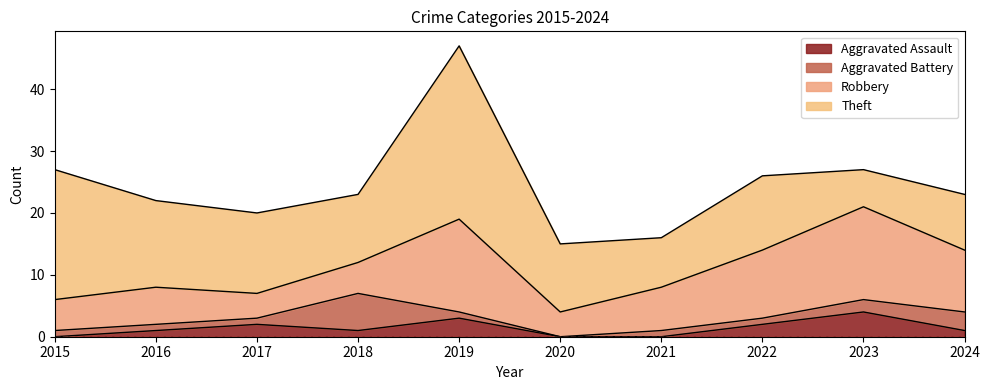

What is the difference between the Robbery values at 2023 and 2017?

11